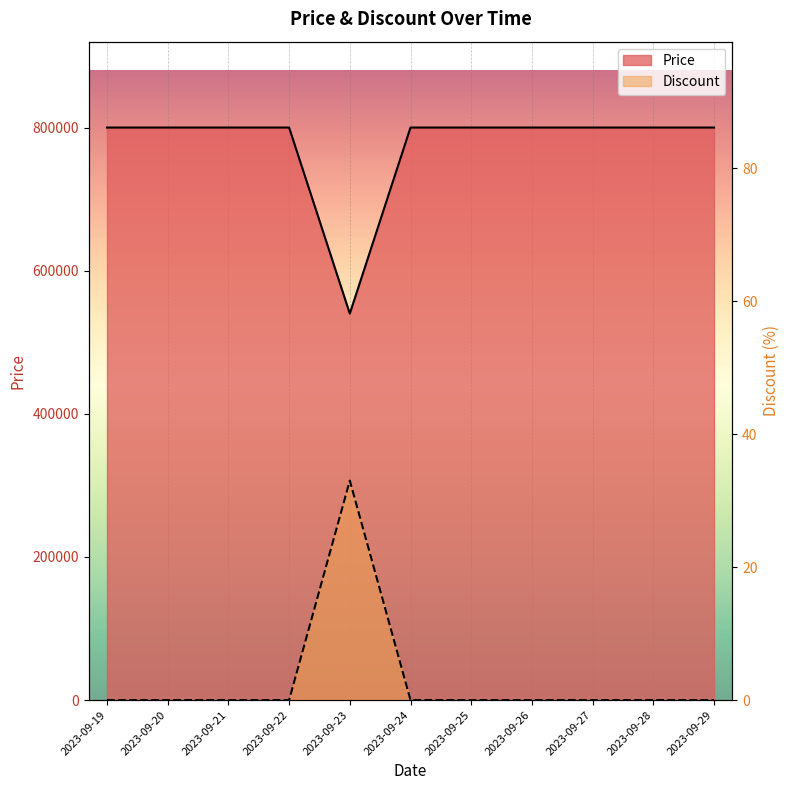

How many interior local peaks does the Discount series have?

1